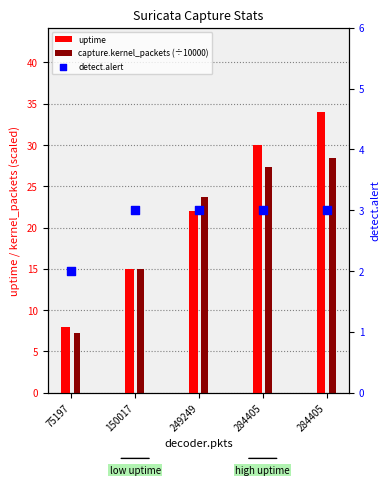

Which series reaches the maximum Y coordinate?

uptime